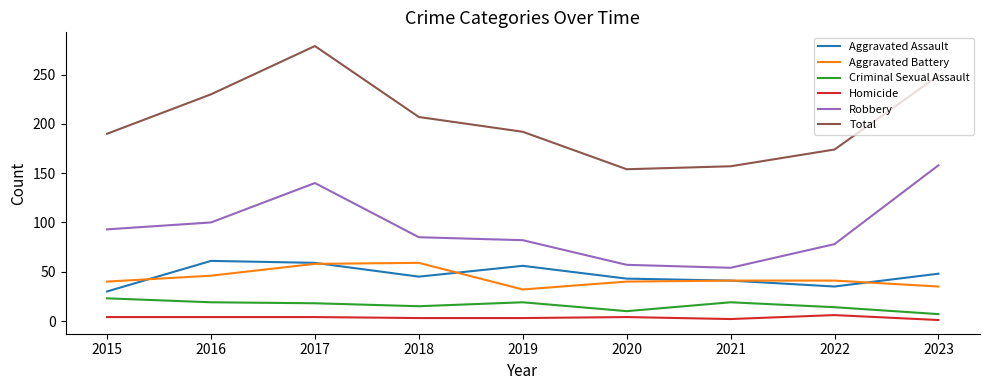

In Total, how many points are lower than both neighbors (excluding endpoints)?

1